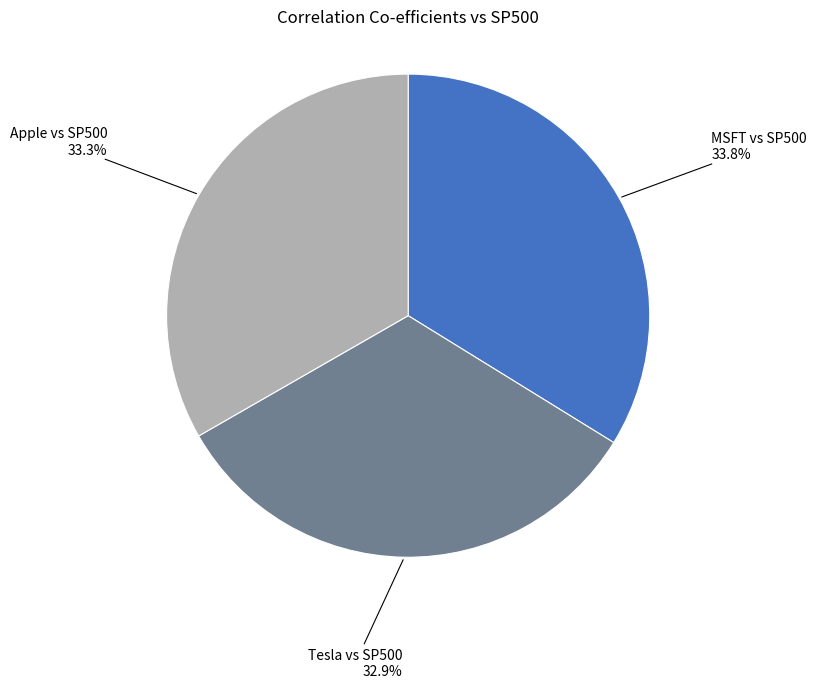

To the nearest percent, what is the combined percentage of MSFT vs SP500 and Apple vs SP500?

67%